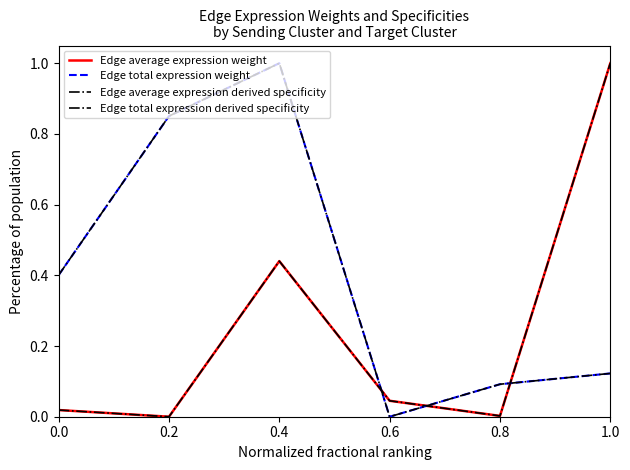

Where is Edge total expression weight nearest to the value 0?

0.6